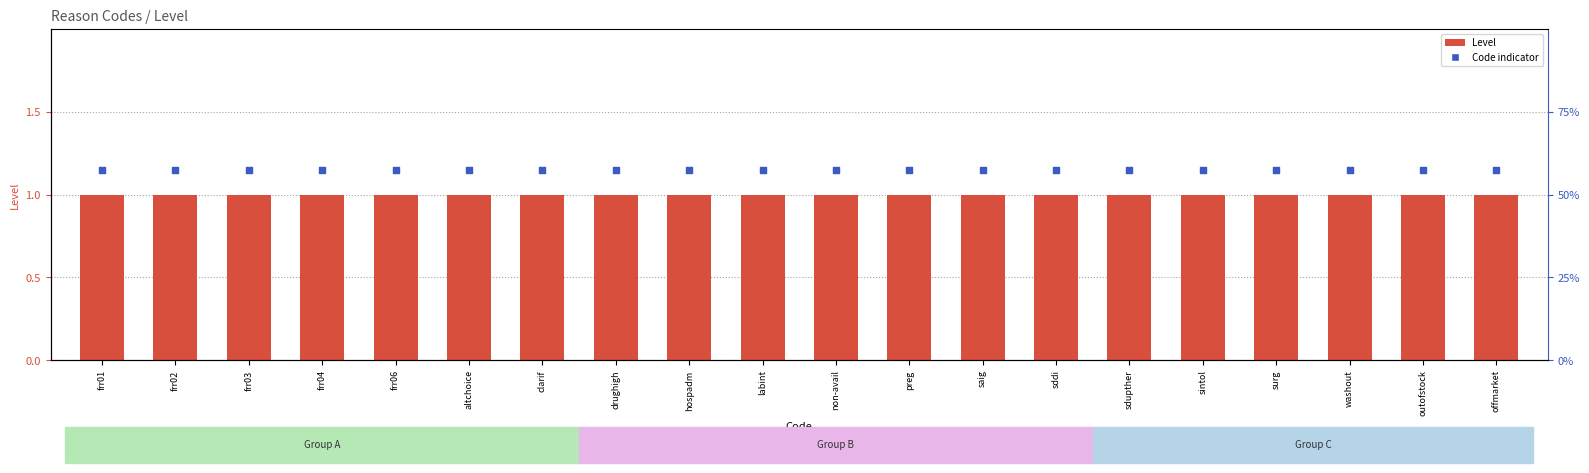

Which series reaches the minimum Y coordinate?

Level